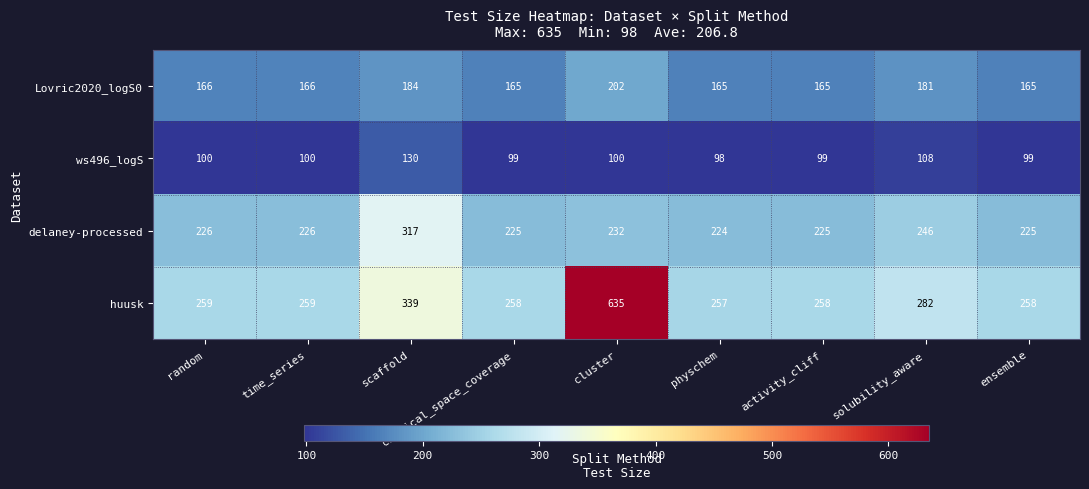

What value does the delaney-processed series have at chemical_space_coverage?

225